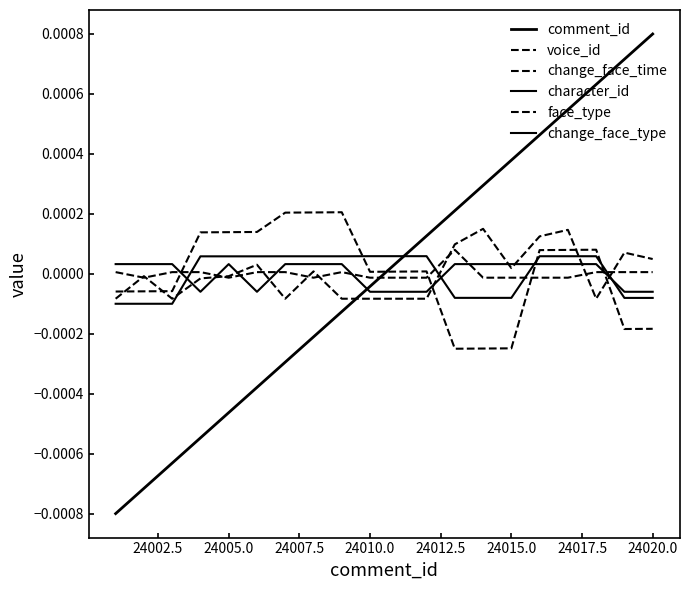

How many negative values does the change_face_time series have?

11